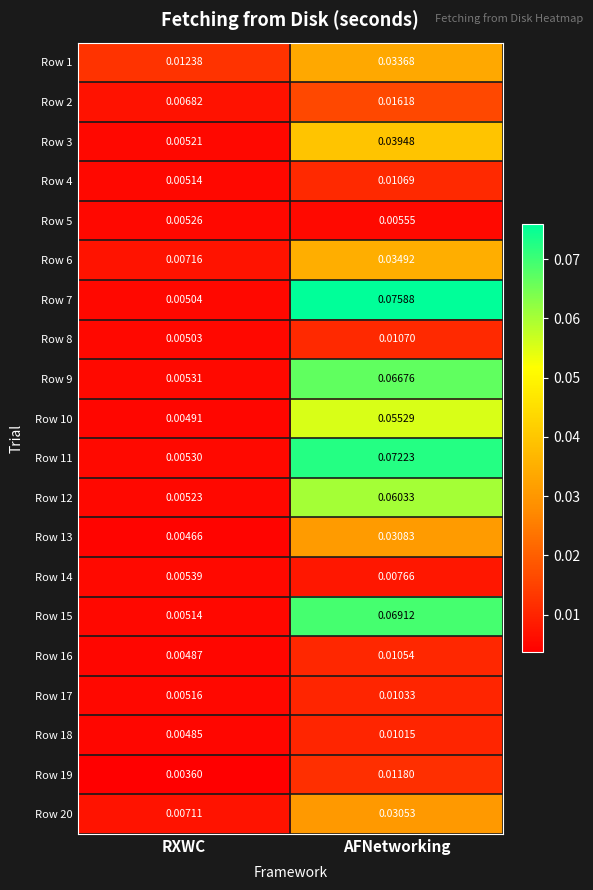

Where is Row 6 nearest to the value 0?

RXWC